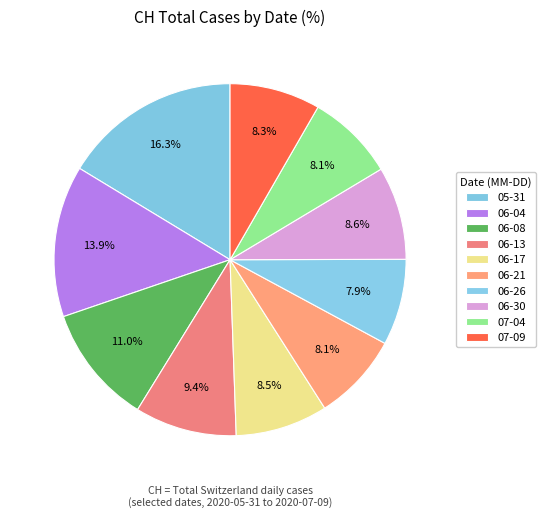

How many slices are in this pie chart?

10